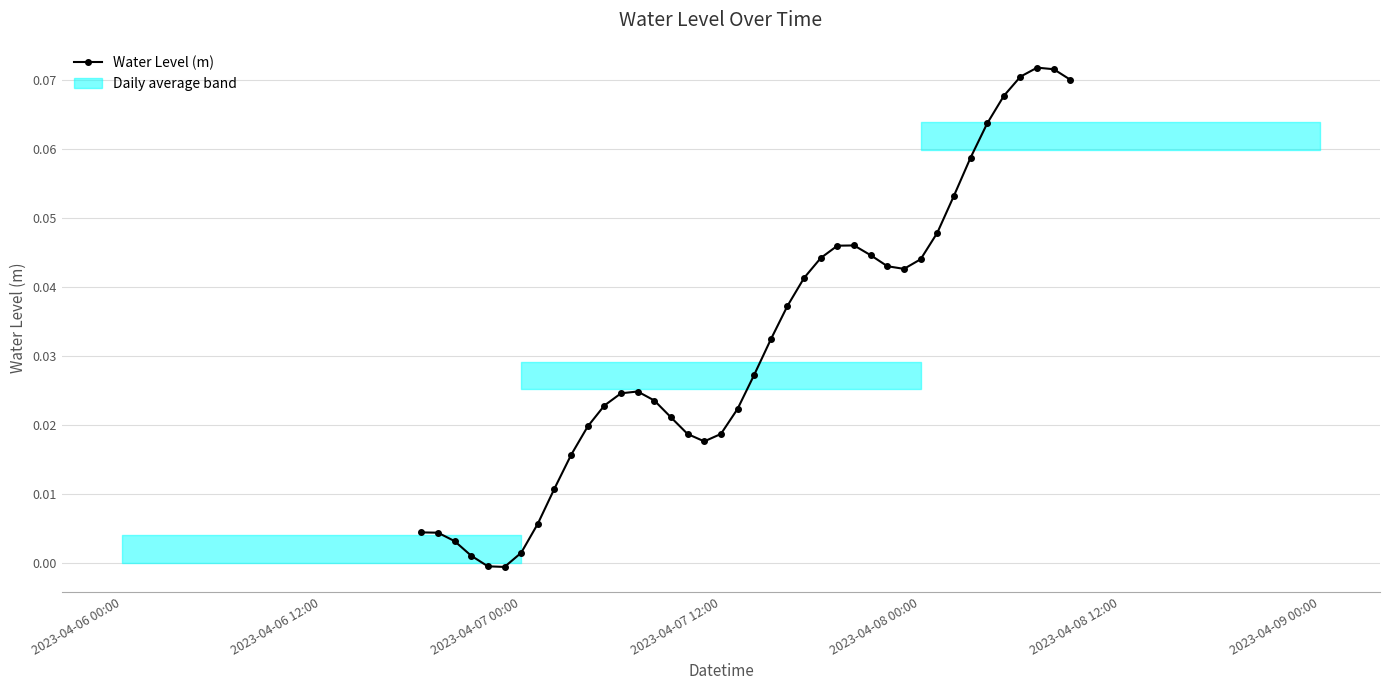

What is the sum of all values?

1.3